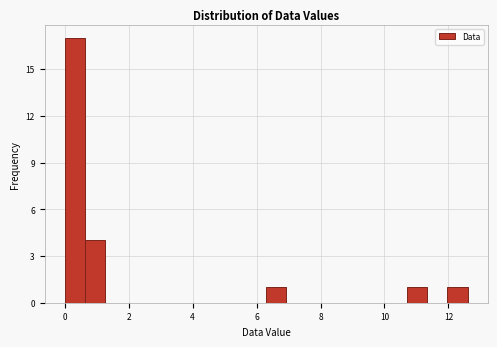

Read against the x-axis, roughly where is the centre of the tallest bar?

0.4